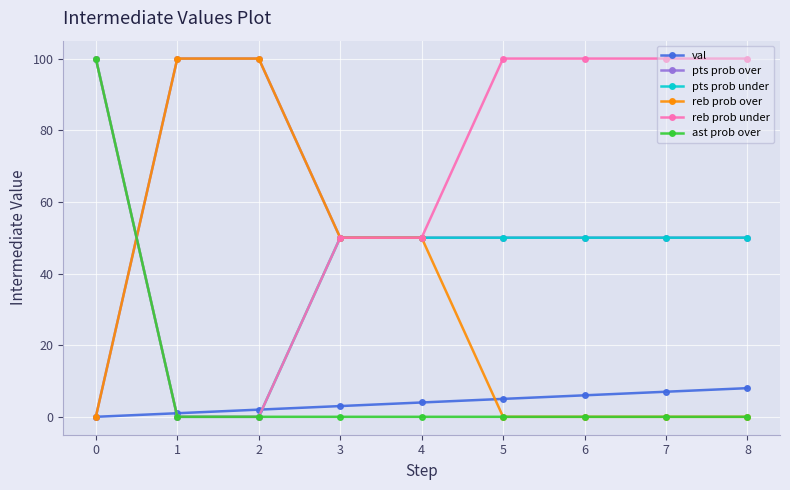

Does the chart display data point markers on the line(s)?

Yes